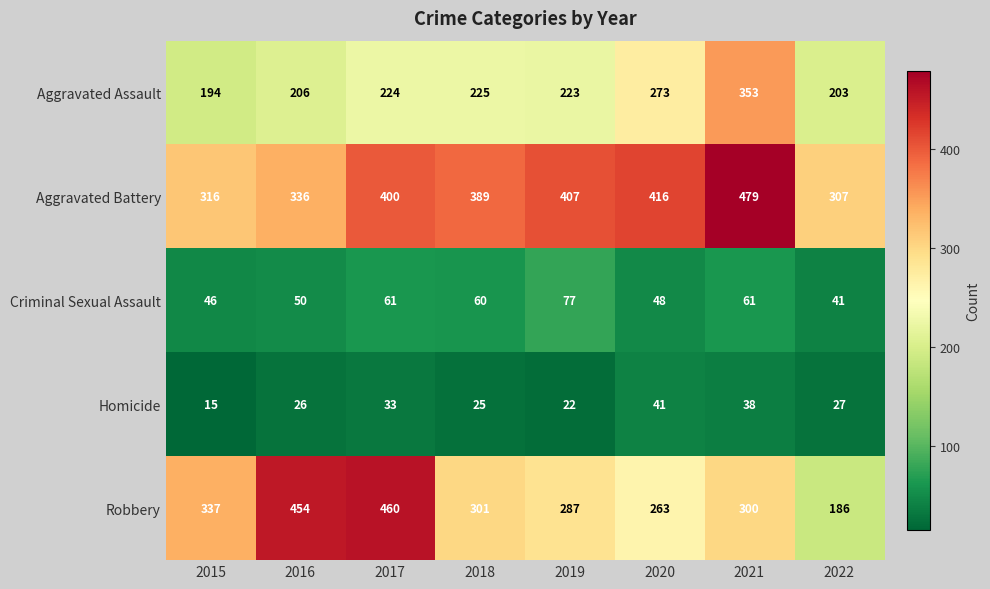

The Criminal Sexual Assault series shows 131 at 2019. True or false?

False